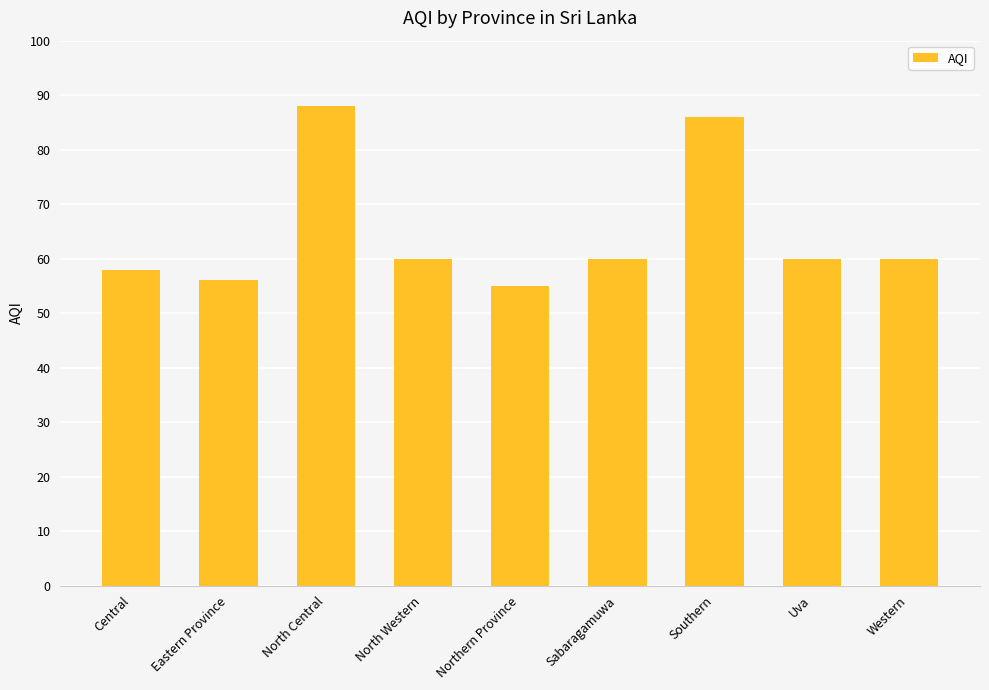

Does the chart contain stacked bars?

No